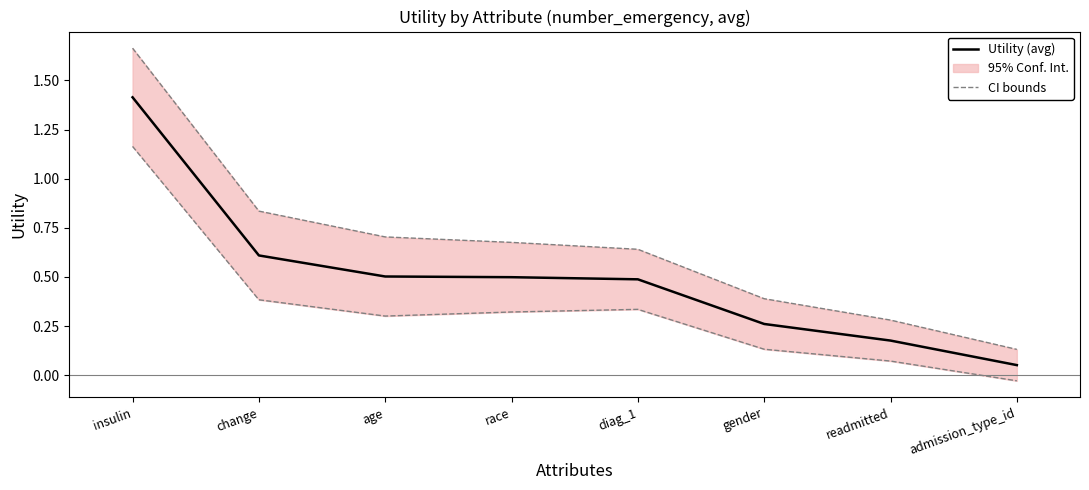

What is the value of the 2nd point from the left?

0.6